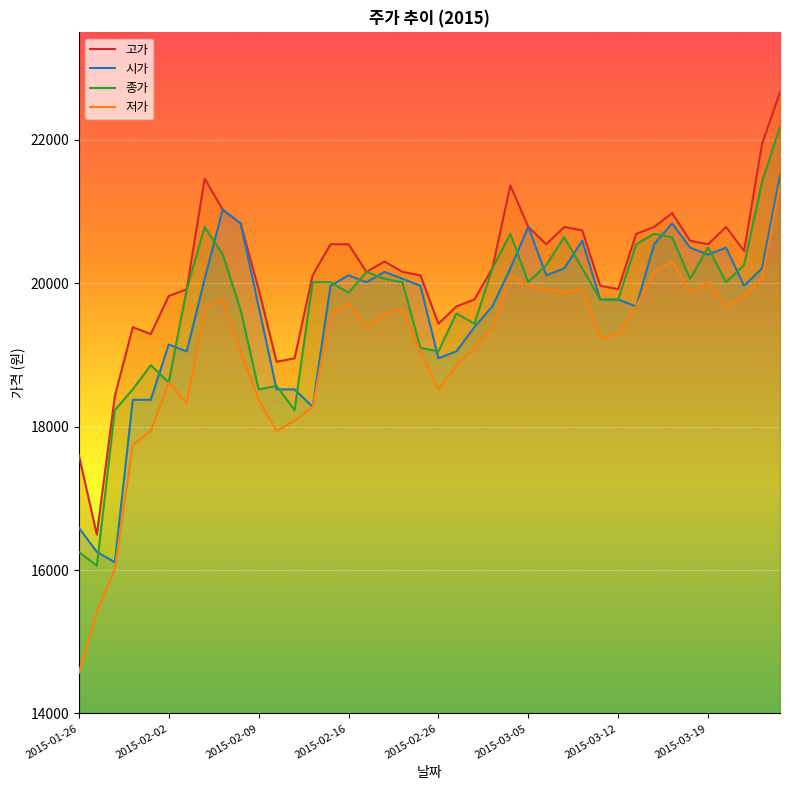

What is the lowest value of the 종가 series?

16060